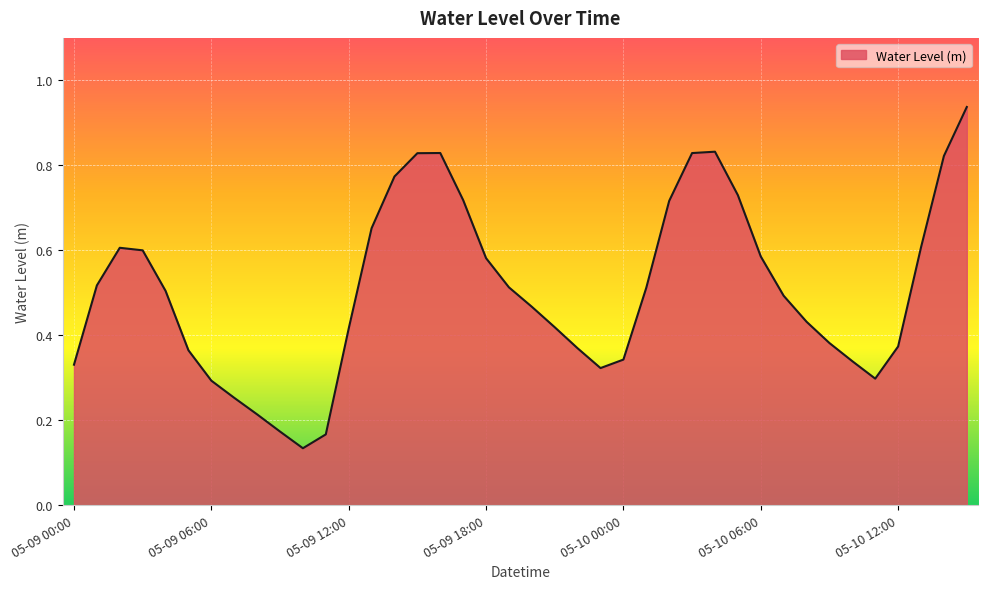

What is the label of the 26th point from the left?

05-10 01:00